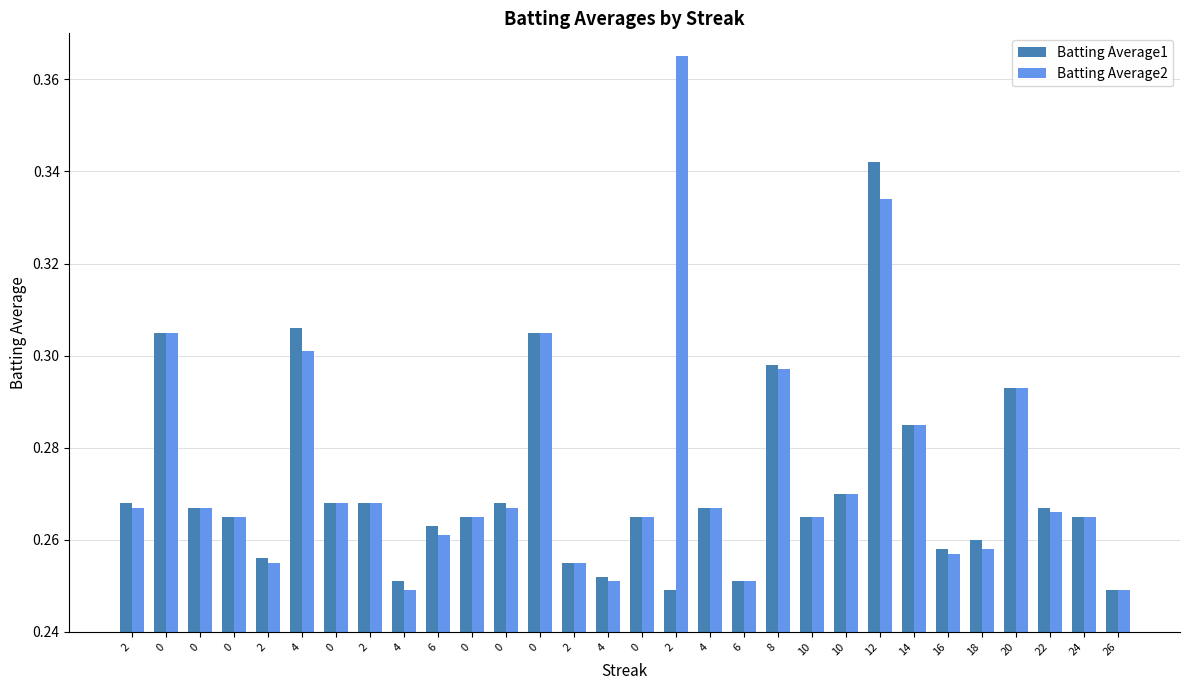

Is the value of Batting Average2 at 10 greater than the value of Batting Average1 at 4?

No